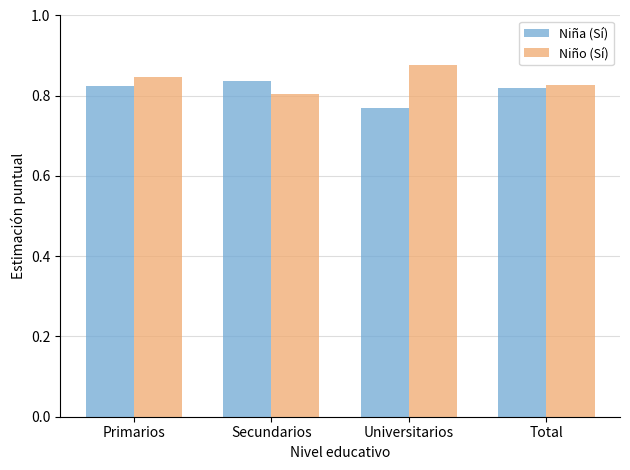

The value of Niña (Sí) at Total is 0.2. True or false?

False